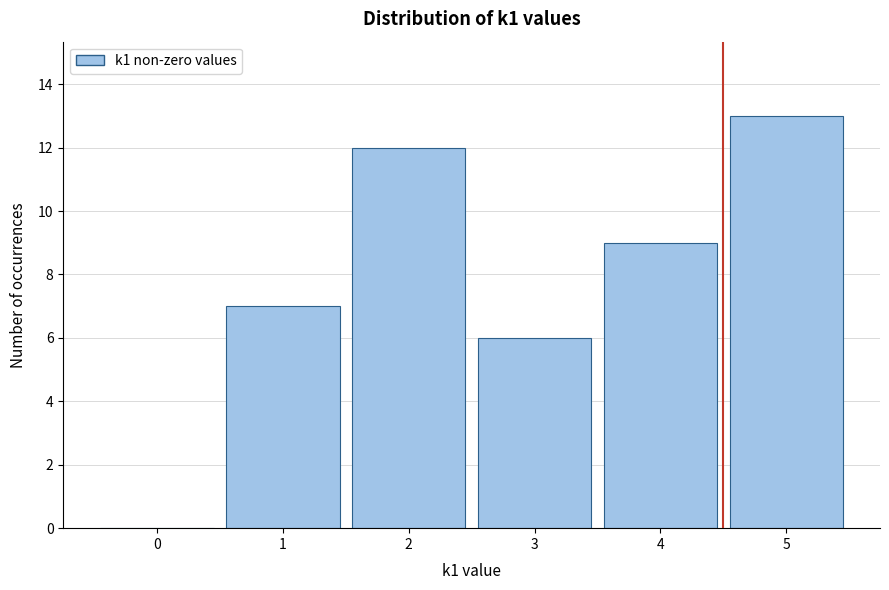

Reading left to right, transcribe all the data shown in this chart.

0=0	1=7	2=12	3=6	4=9	5=13